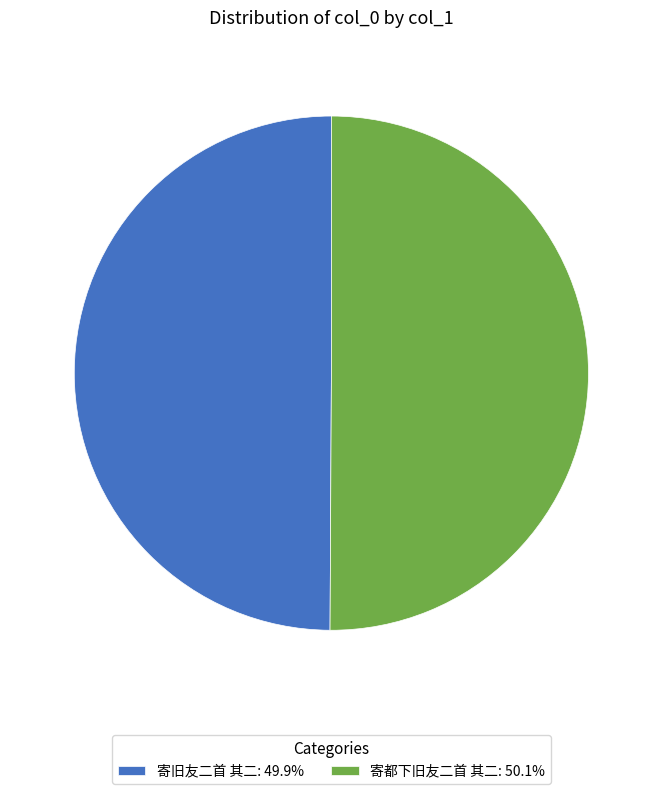

Combined, do 寄旧友二首 其二: 49.9% and 寄都下旧友二首 其二: 50.1% account for over 50%?

Yes